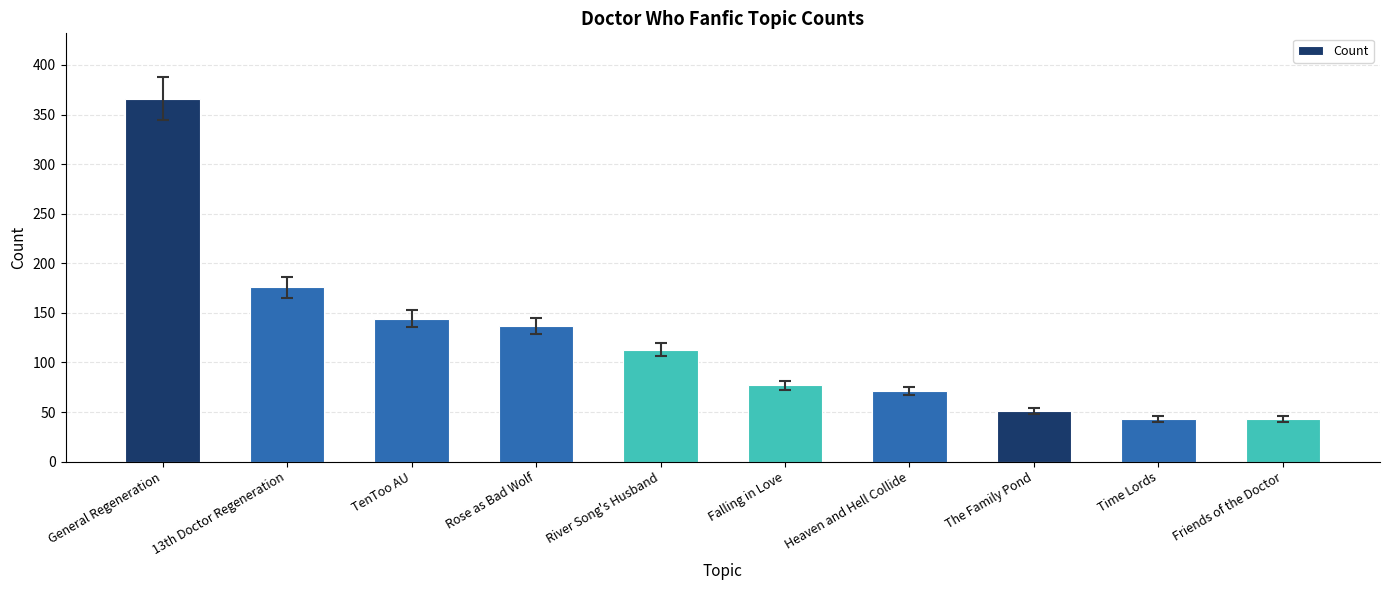

Is it true that the value at Falling in Love is 77?

True